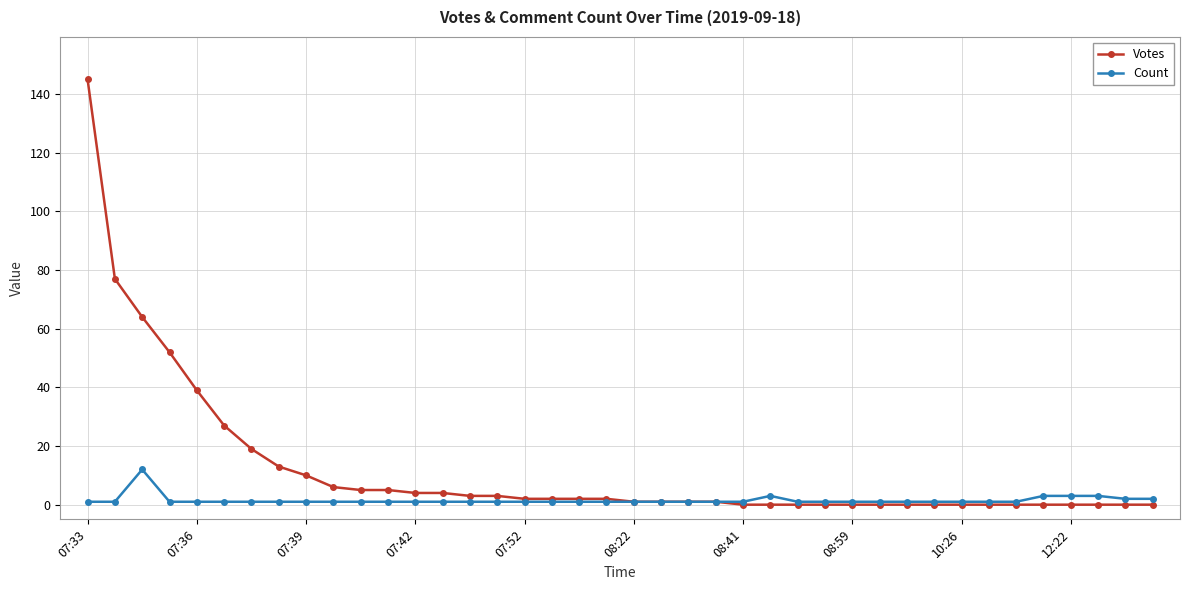

Which series has the largest range (max minus min)?

Votes